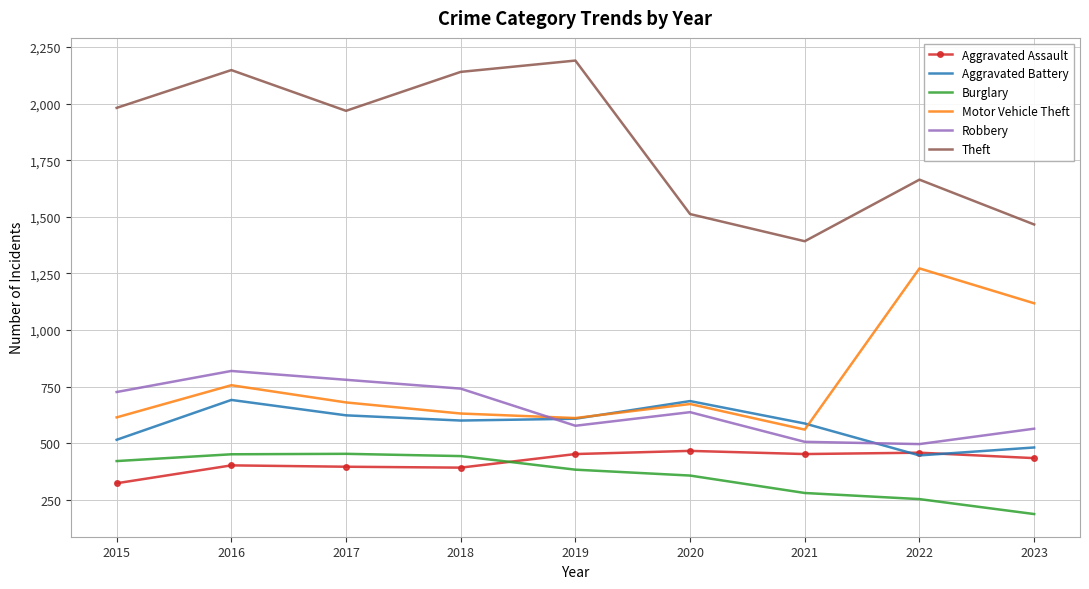

Is it true that Aggravated Assault equals 392 at 2018?

True